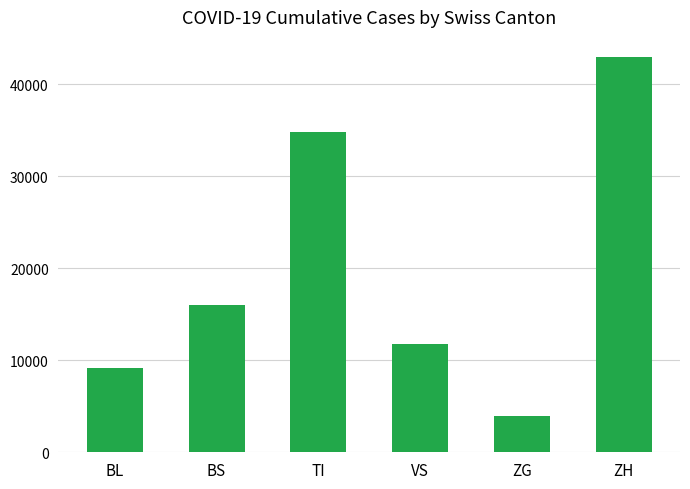

What is the sum of the values at BS and ZG?

19959